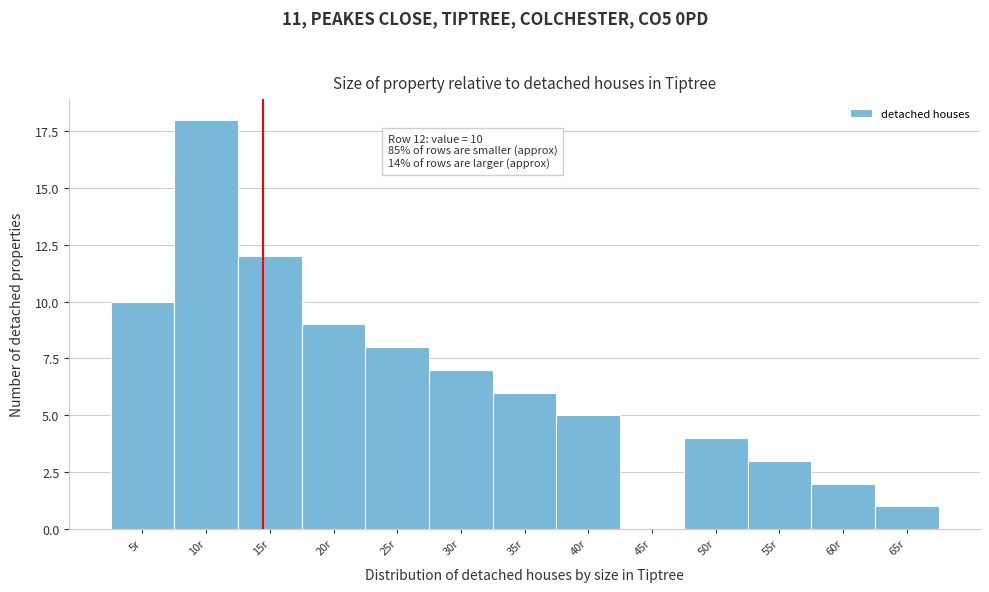

Reading left to right, extract all data points from this chart.

5r=10	10r=18	15r=12	20r=9	25r=8	30r=7	35r=6	40r=5	45r=0	50r=4	55r=3	60r=2	65r=1